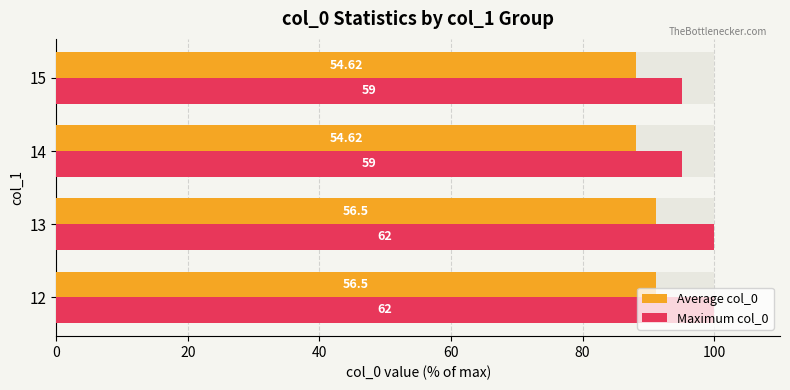

Does the chart contain stacked bars?

No